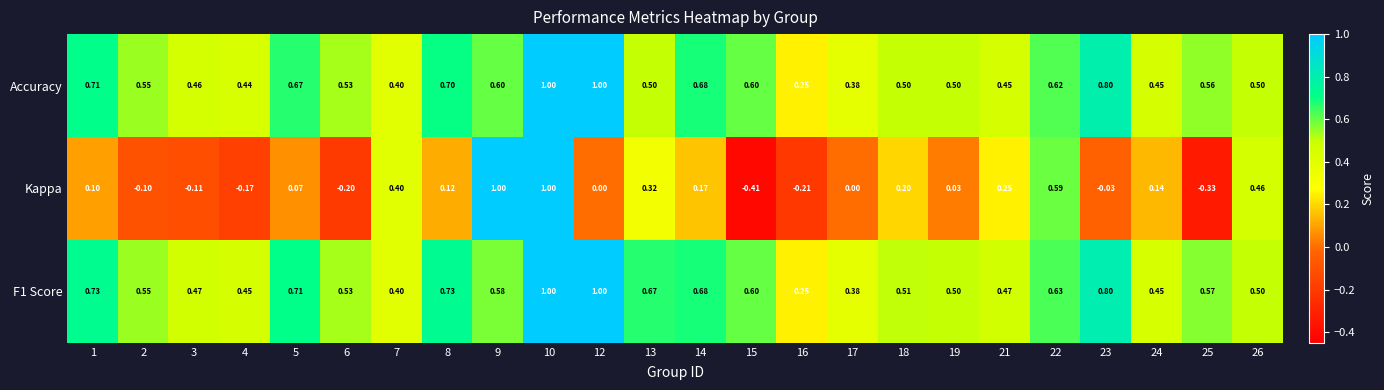

Between 2 and 18, which series saw the biggest shift?

Kappa